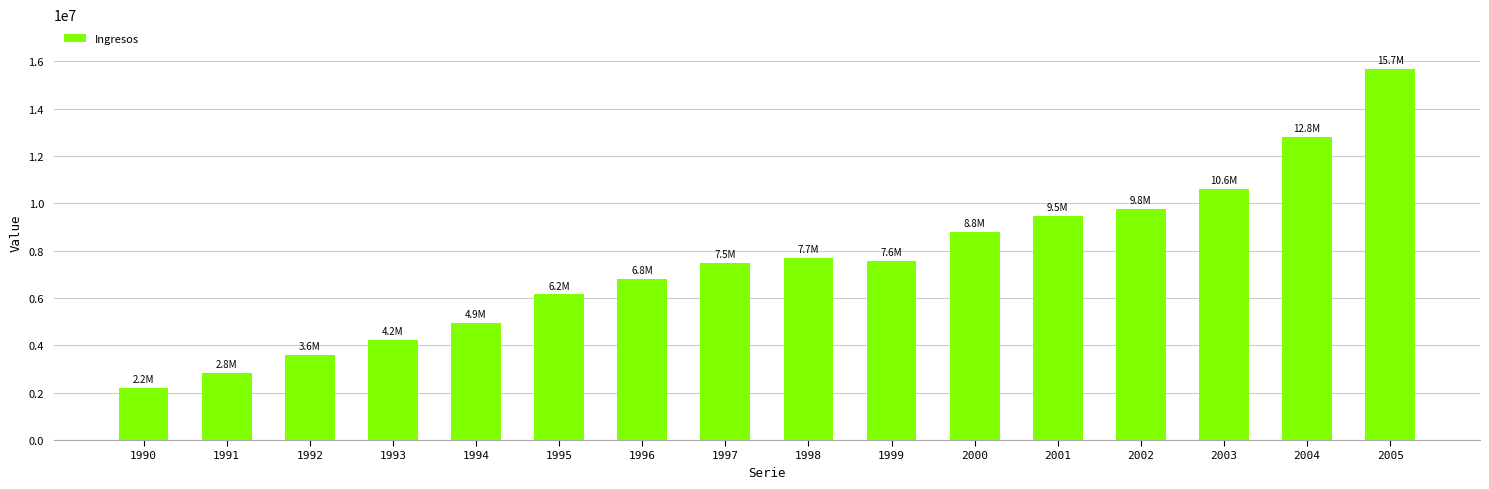

What is the maximum value shown in the chart?

15680877